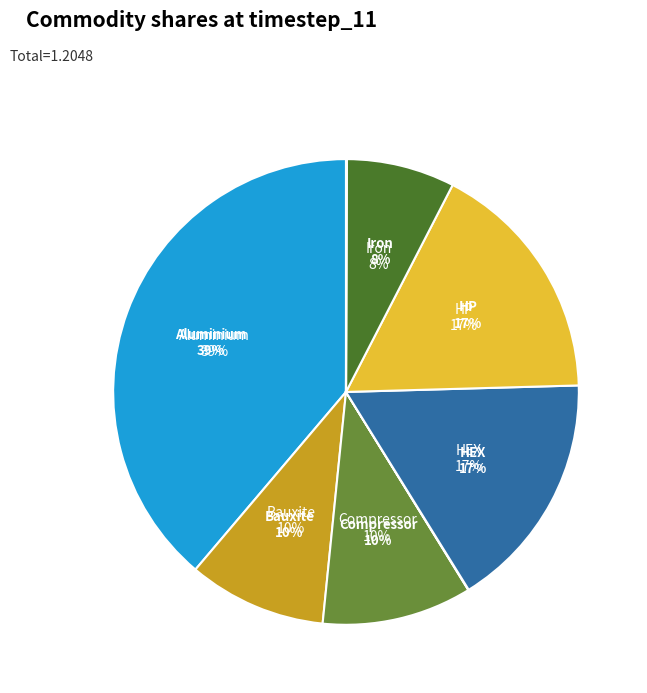

How much of the chart is everything except Copper_ore?

100.0%